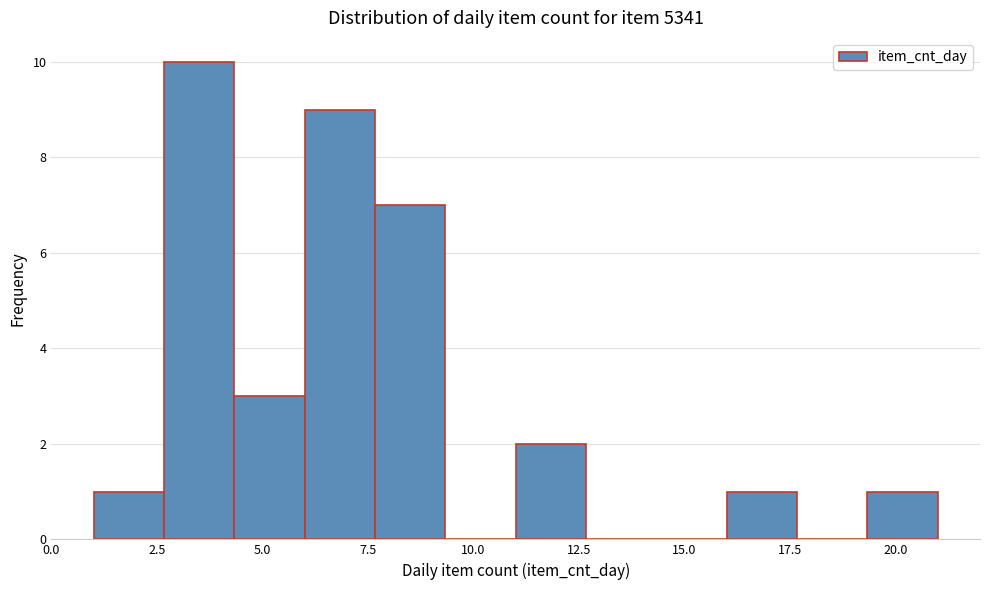

Read against the x-axis, roughly where is the centre of the tallest bar?

3.5